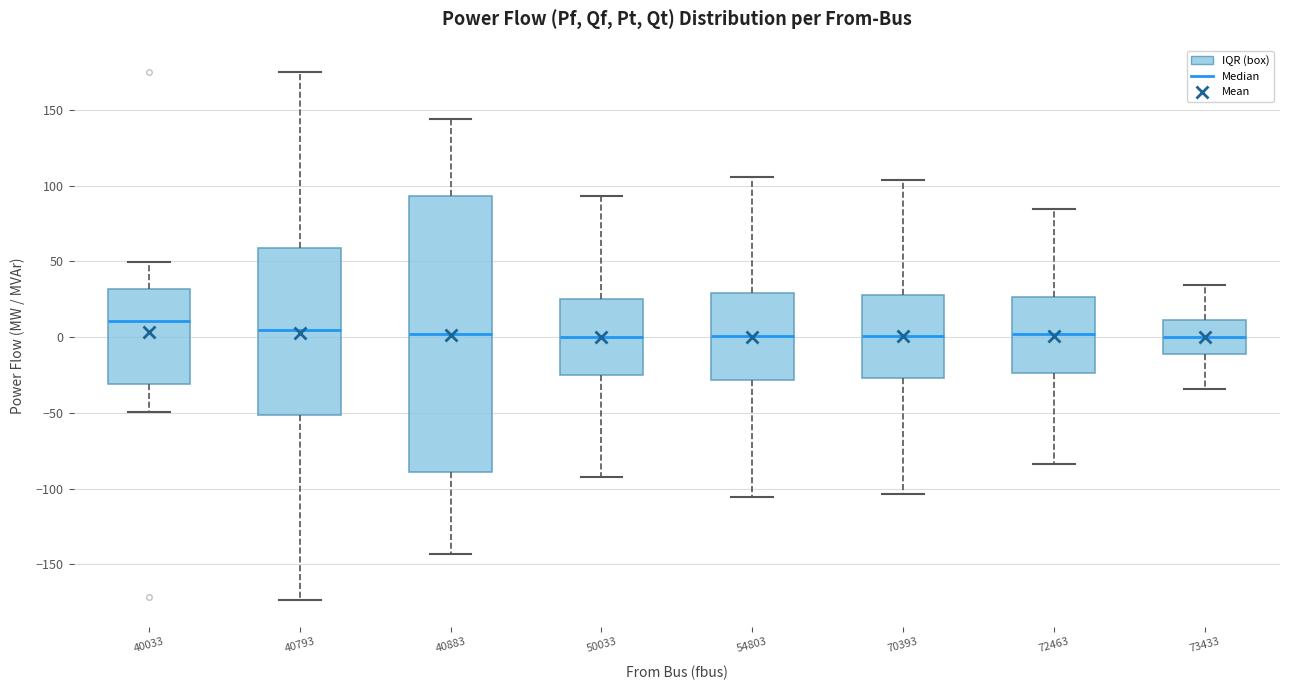

Reading left to right, read every box against the y-axis: the position of its median line, the range the box covers, and the ends of its whiskers. The values are not printed on the chart, so give them approximately, as read against the axis.

40033: median 10, box -30 to 30, whiskers -50 to 50
40793: median 5, box -50 to 60, whiskers -175 to 175
40883: median 0, box -90 to 95, whiskers -145 to 145
50033: median 0, box -25 to 25, whiskers -90 to 95
54803: median 0, box -30 to 30, whiskers -105 to 105
70393: median 0, box -25 to 30, whiskers -105 to 105
72463: median 0, box -25 to 25, whiskers -85 to 85
73433: median 0, box -10 to 10, whiskers -35 to 35